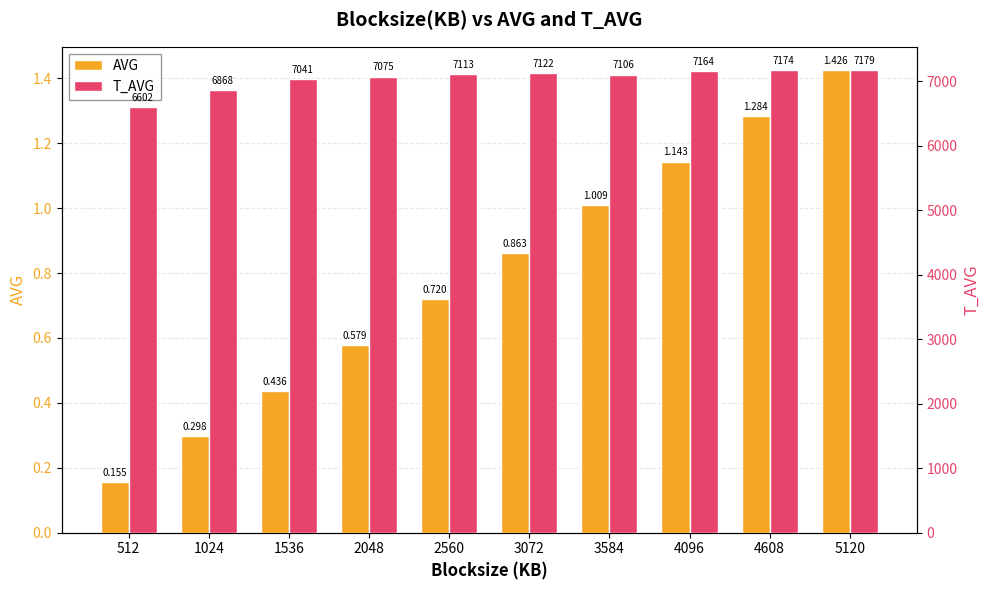

At which label does AVG reach its peak?

5120